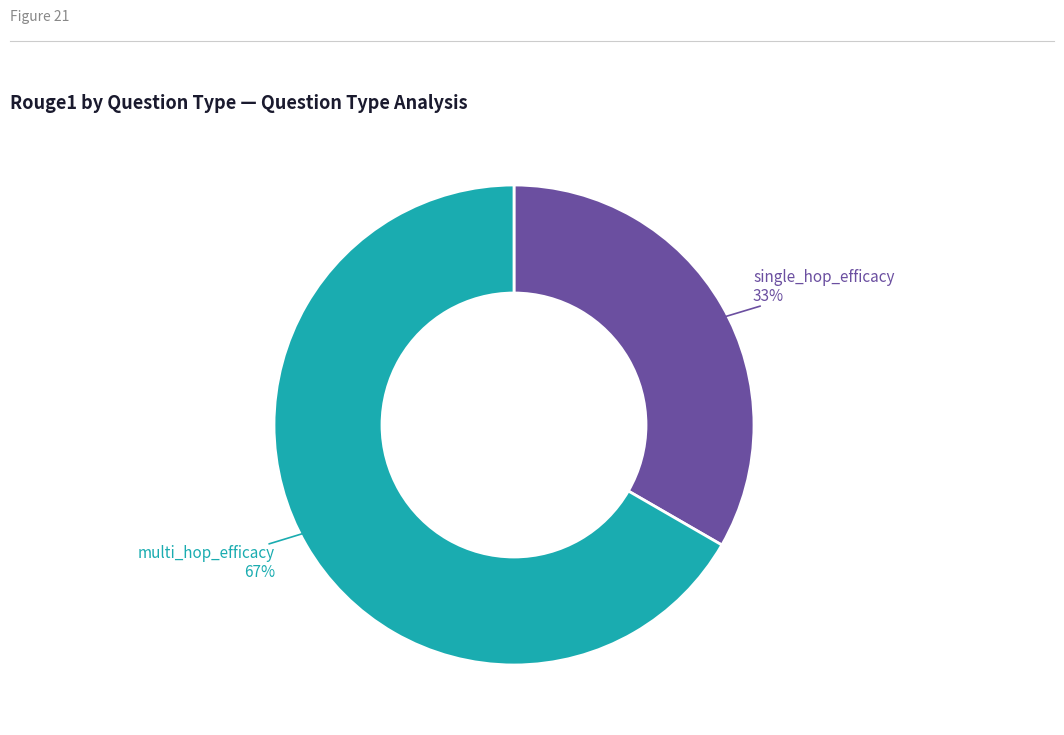

Does any single category account for the majority?

Yes